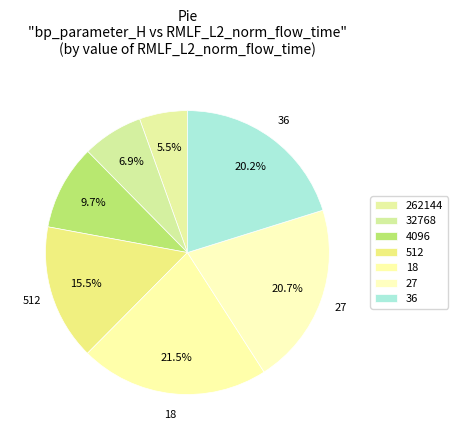

Is there any slice that represents more than half of the pie?

No